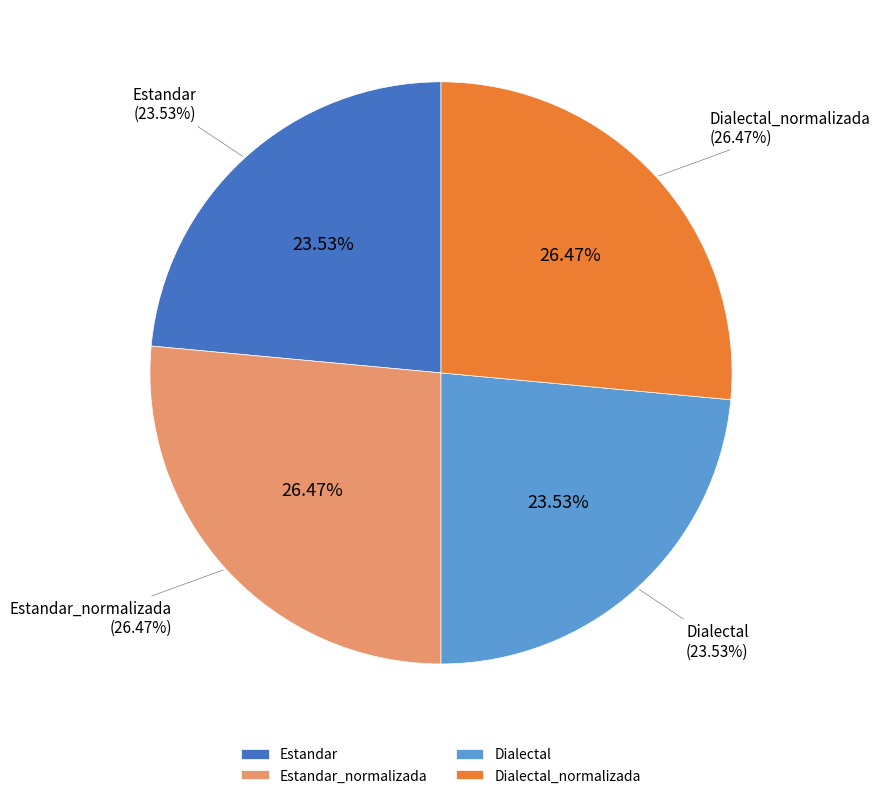

Is there any slice that represents more than half of the pie?

No